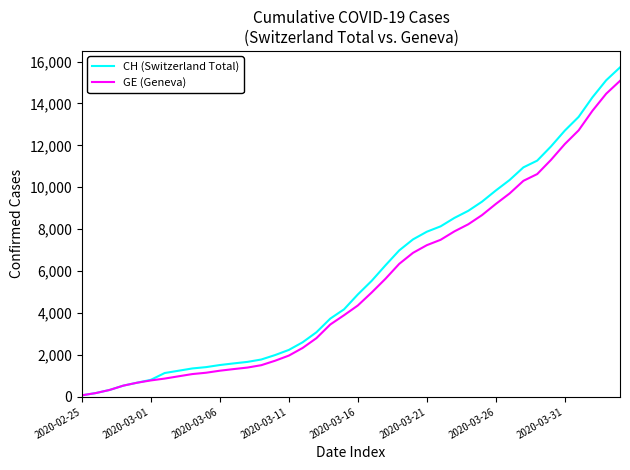

What is the smallest value displayed?

72